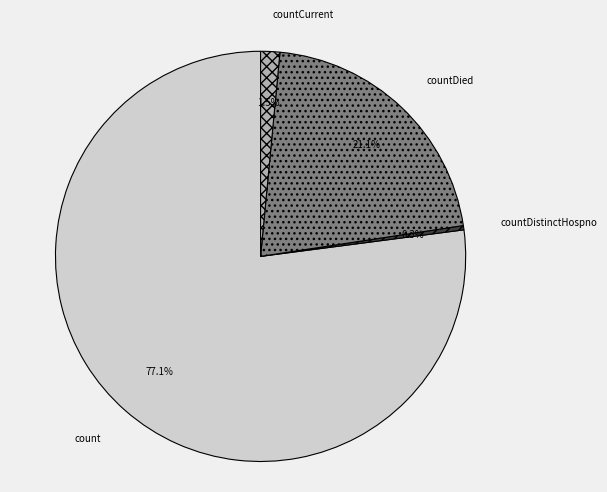

How many slices are in this pie chart?

4